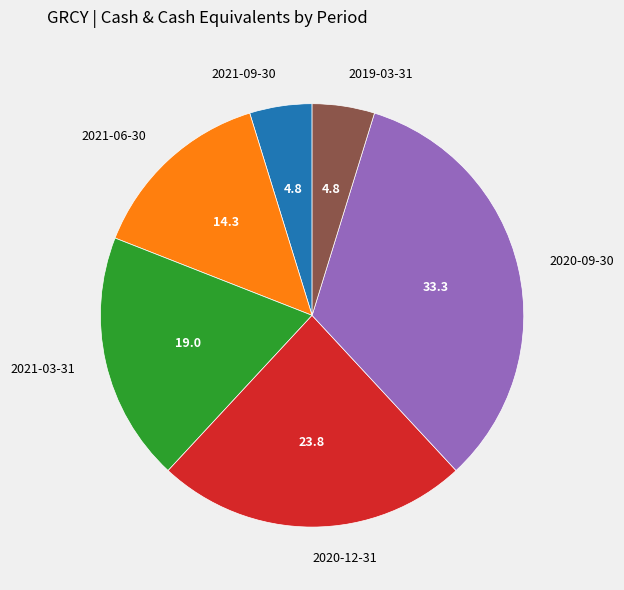

Do 2021-03-31 and 2019-03-31 together represent more than half of the pie?

No